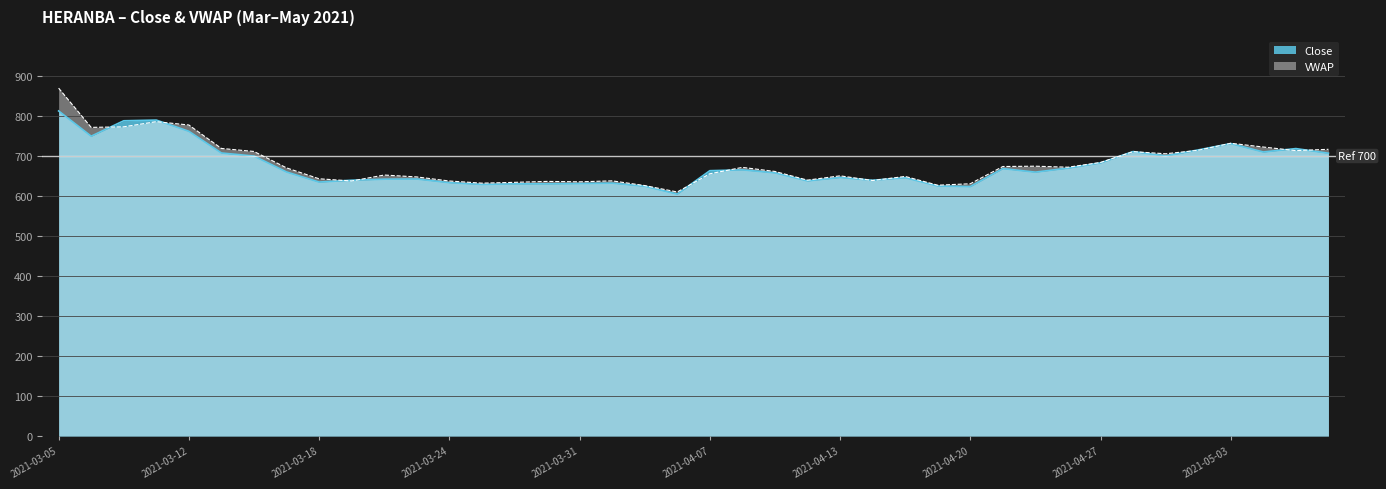

How many categories are shown in the chart?

40